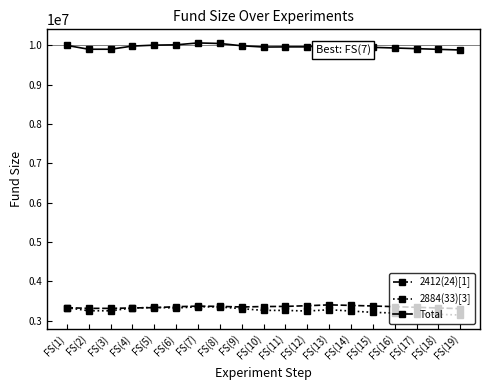

Which series has the largest total across all categories?

Total